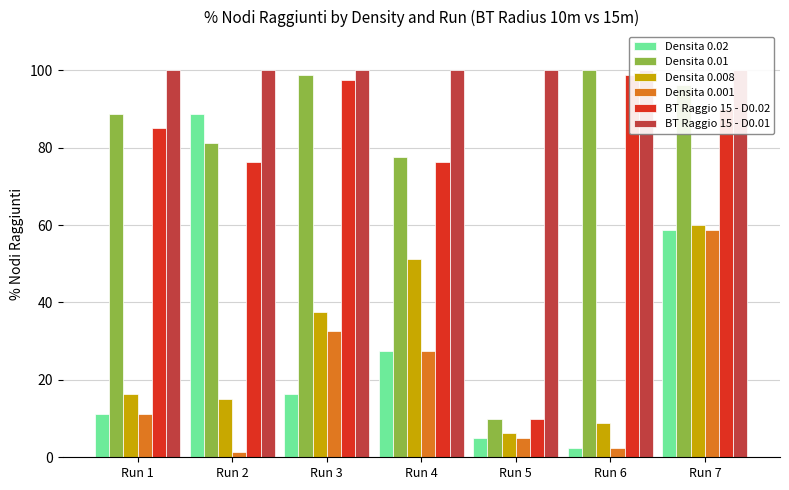

Read the Densita 0.001 value at Run 1.

11.2